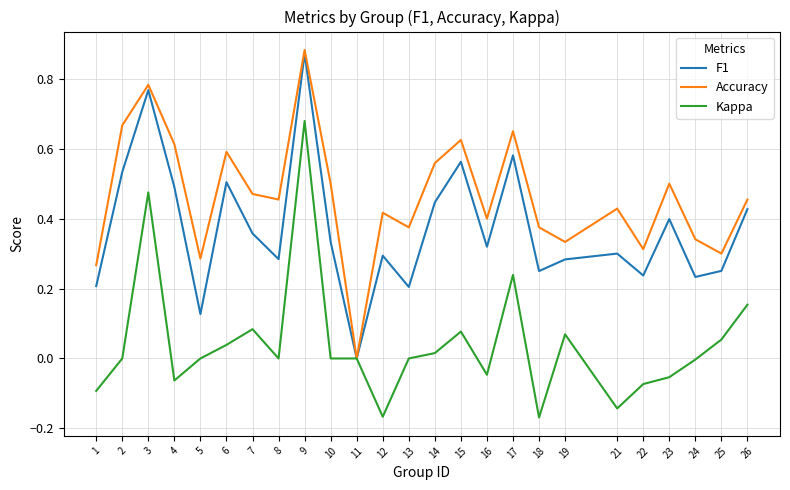

Which category has the highest value in the F1 series?

9